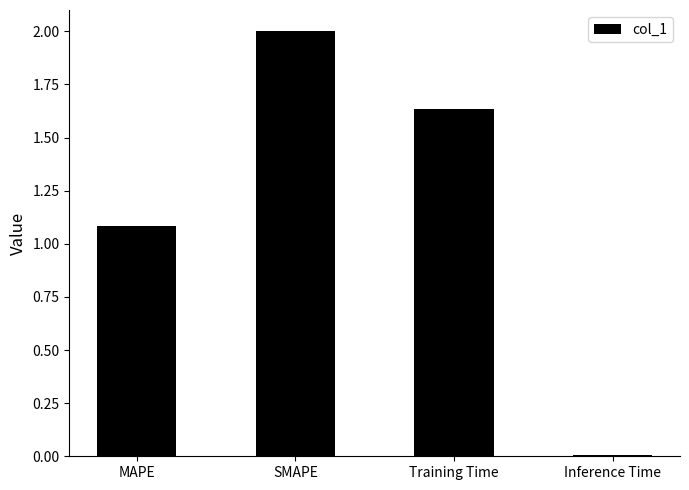

Is it true that the value at Training Time is 0.5?

False